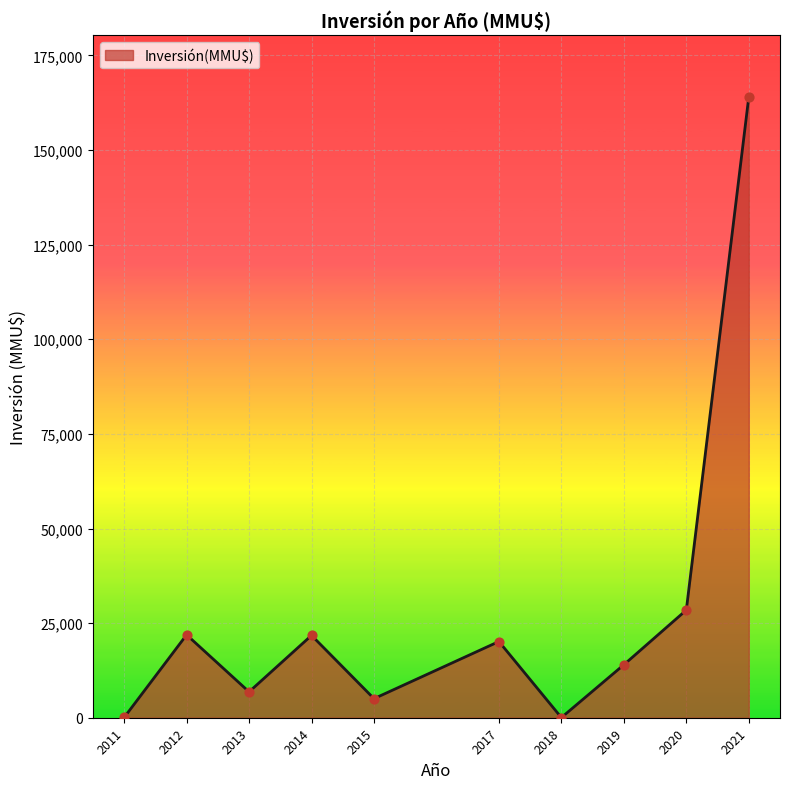

What is the ratio of the value at 2021 to the value at 2015?

32.5